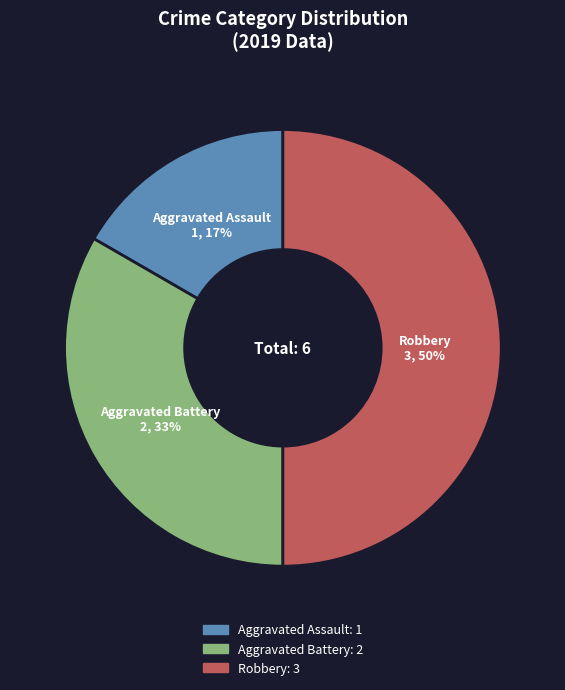

What is the smallest slice in the pie chart?

Aggravated Assault